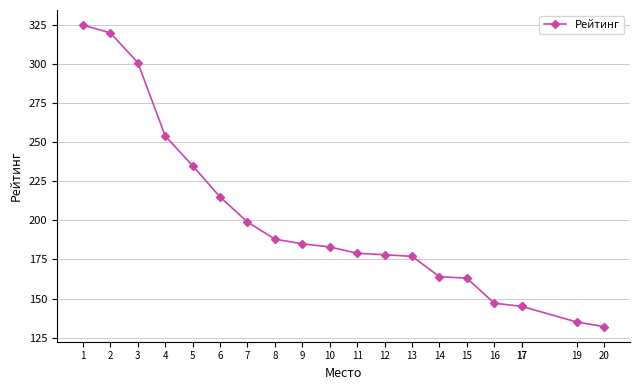

Which category has the lowest value across all series?

20